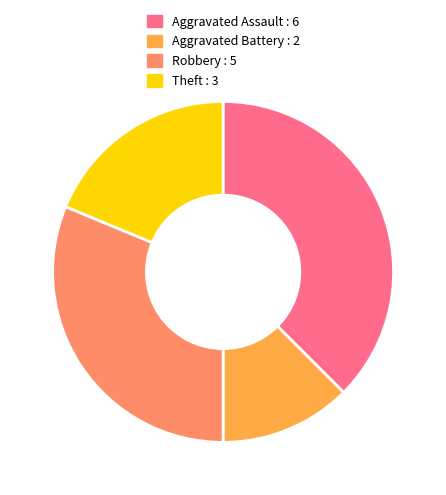

Which has a higher value, Aggravated Battery or Aggravated Assault?

Aggravated Assault